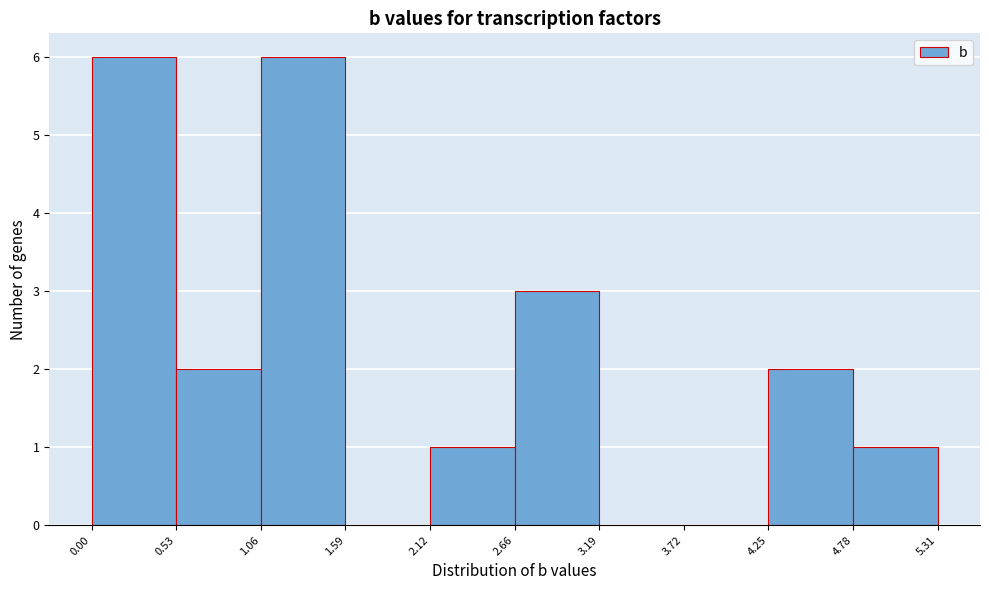

Reading left to right, list every bar in this chart as the range it spans on the x-axis followed by its height. The values are not printed on the chart, so give them approximately, as read against the axis.

0.00 to 0.53: 6
0.53 to 1.06: 2
1.06 to 1.59: 6
1.59 to 2.12: 0
2.12 to 2.66: 1
2.66 to 3.19: 3
3.19 to 3.72: 0
3.72 to 4.25: 0
4.25 to 4.78: 2
4.78 to 5.31: 1